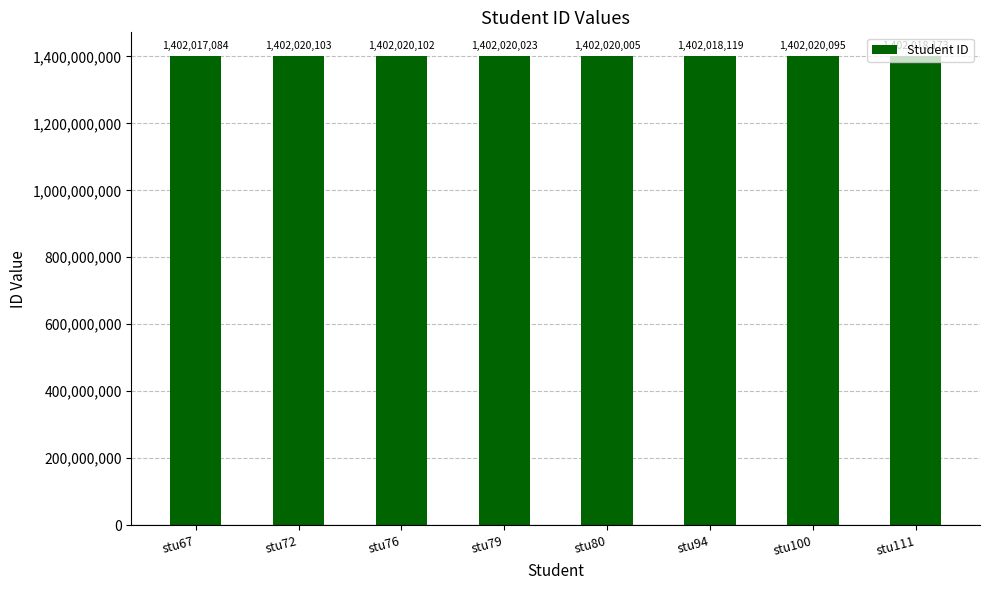

Are the bars grouped side by side (vs. stacked)?

No